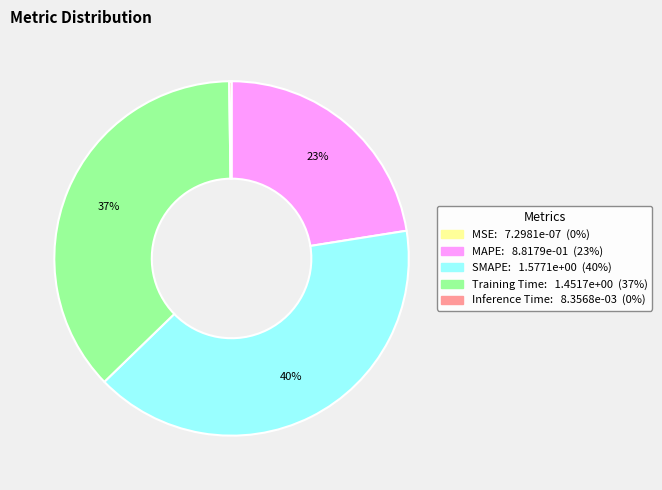

Is it true that Training Time is 25% of the pie?

False